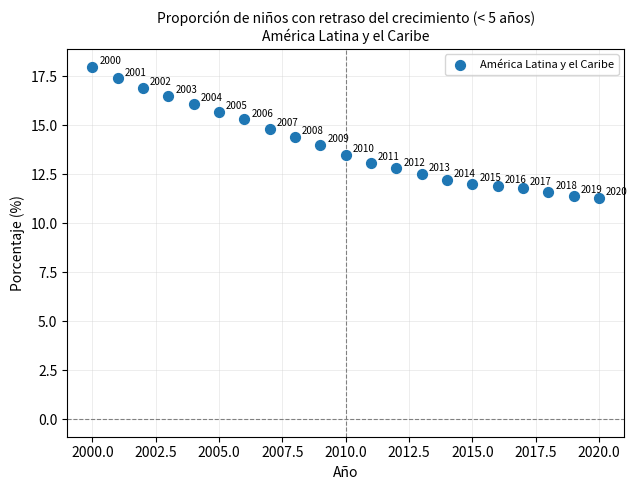

What Y value in the scatter plot is closest to 14?

14.0